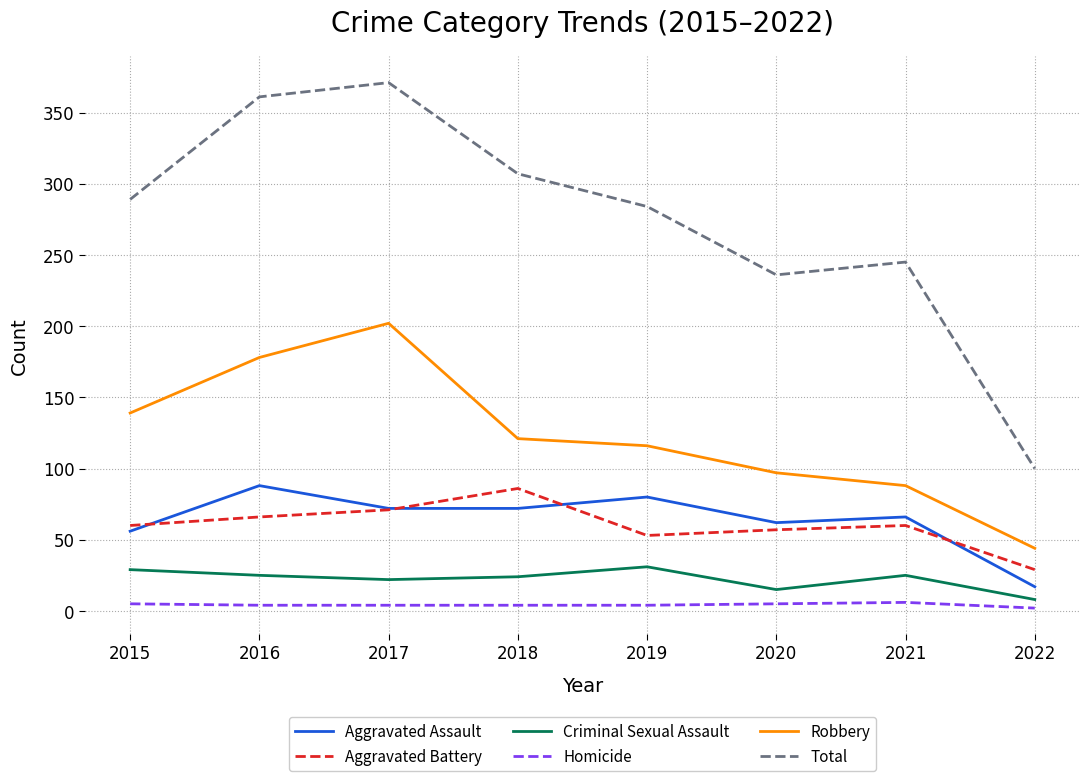

Is it true that Aggravated Assault equals 72 at 2017?

True